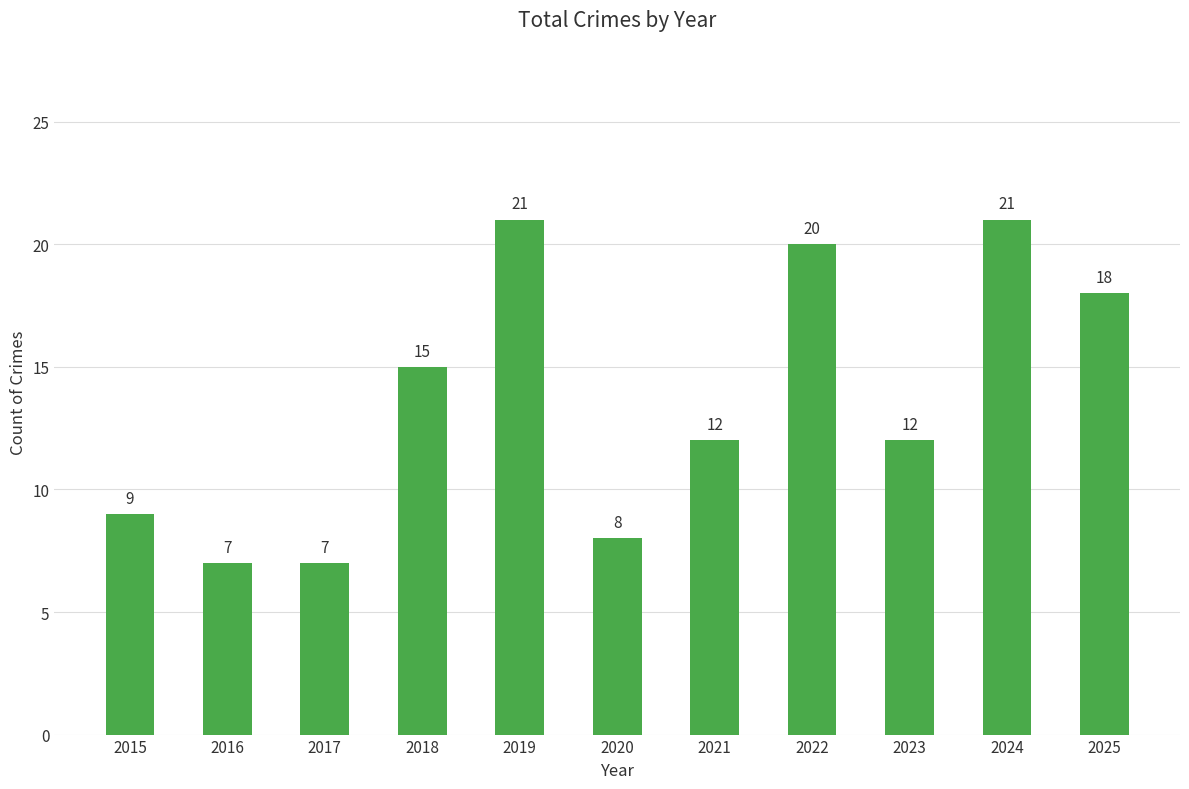

What is the value of the 9th bar from the left?

12